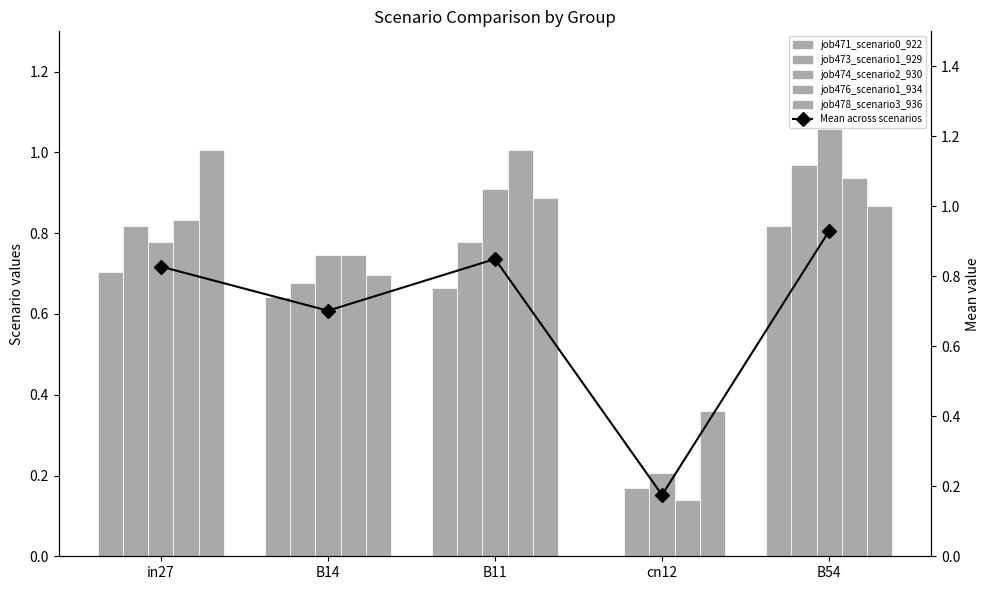

The Mean across scenarios series shows 0.9 at B54. True or false?

True